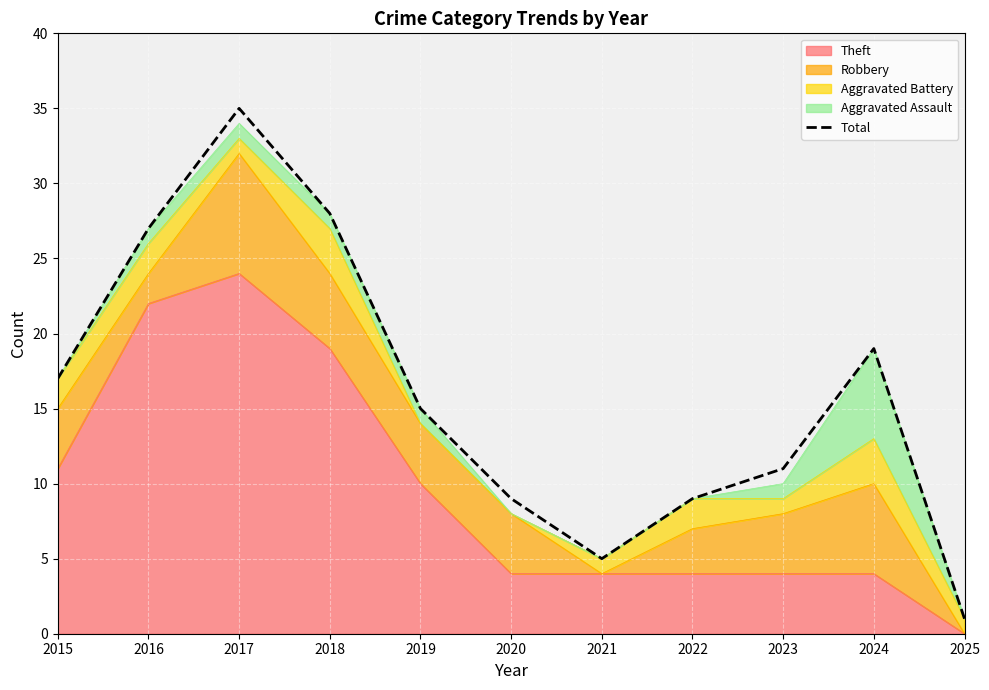

What is the difference between the maximum and minimum values?

34